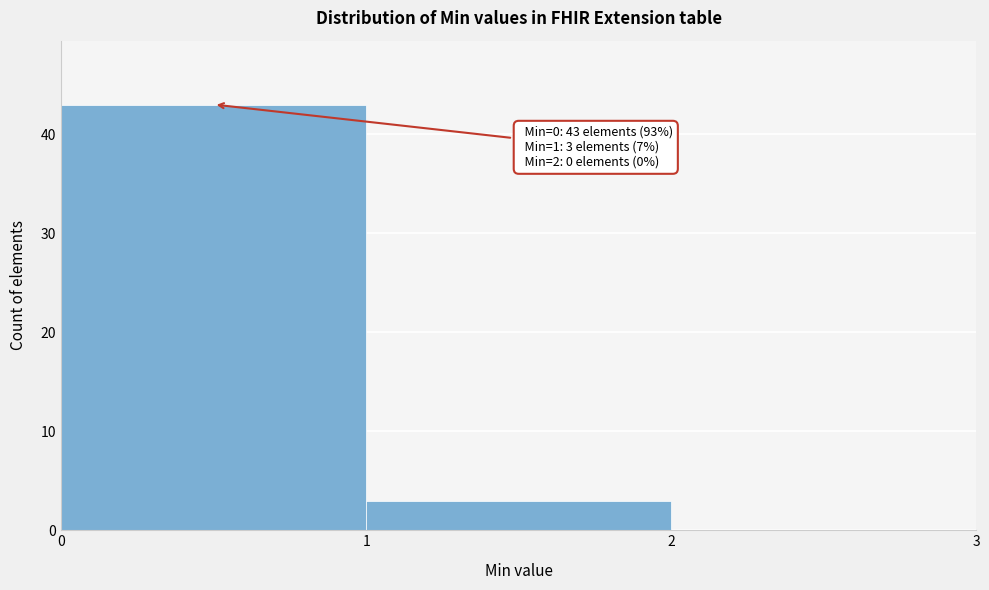

Which range on the x-axis has the tallest bar?

0 to 1